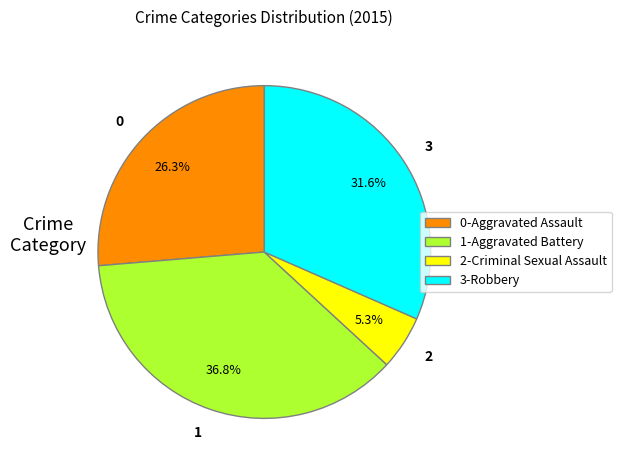

What is the smallest slice in the pie chart?

2-Criminal Sexual Assault